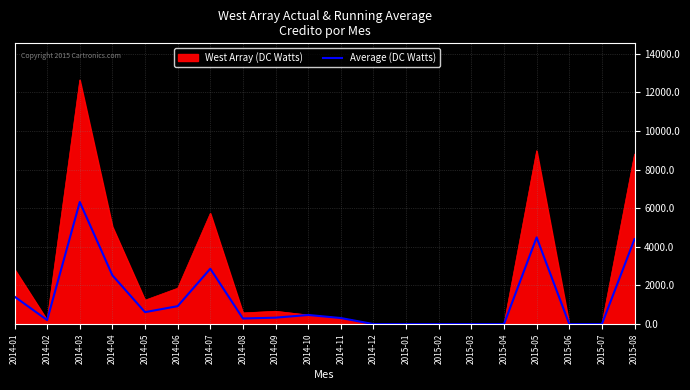

What is the maximum value shown in the chart?

12640.0